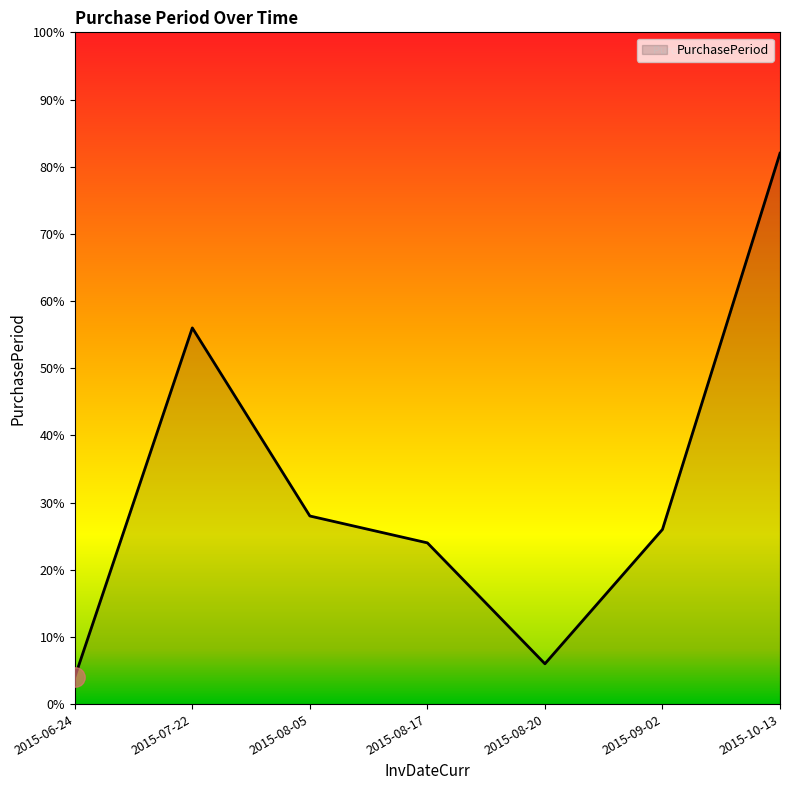

Is this an area chart (filled region under the line)?

Yes